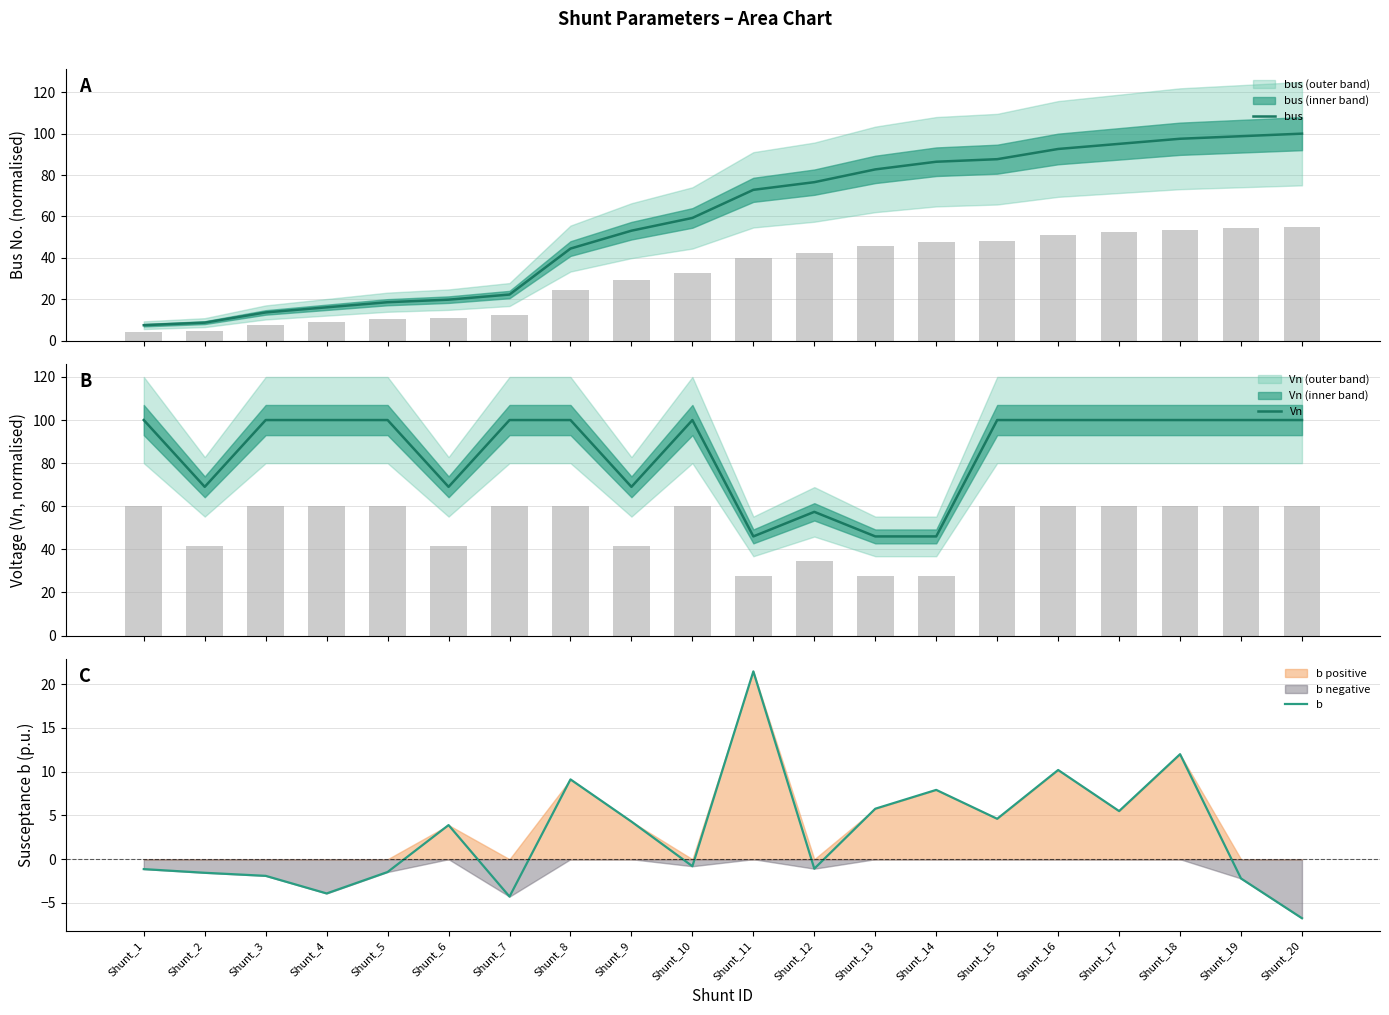

How many groups of bars are there?

20